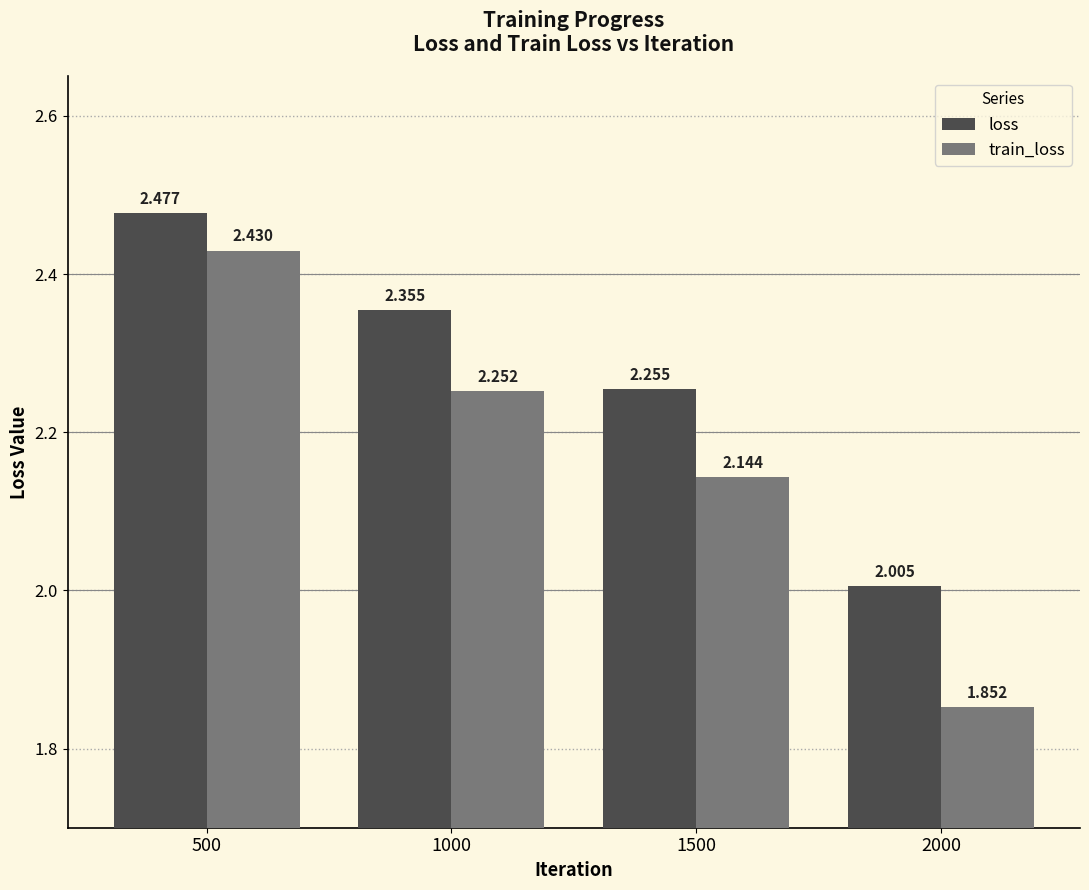

What is the difference between the second highest and minimum values in the train_loss series?

0.4